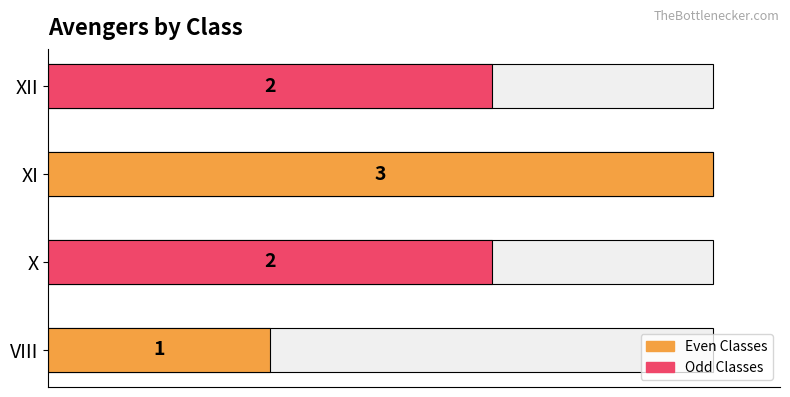

The chart shows a value of 2 at X. True or false?

True